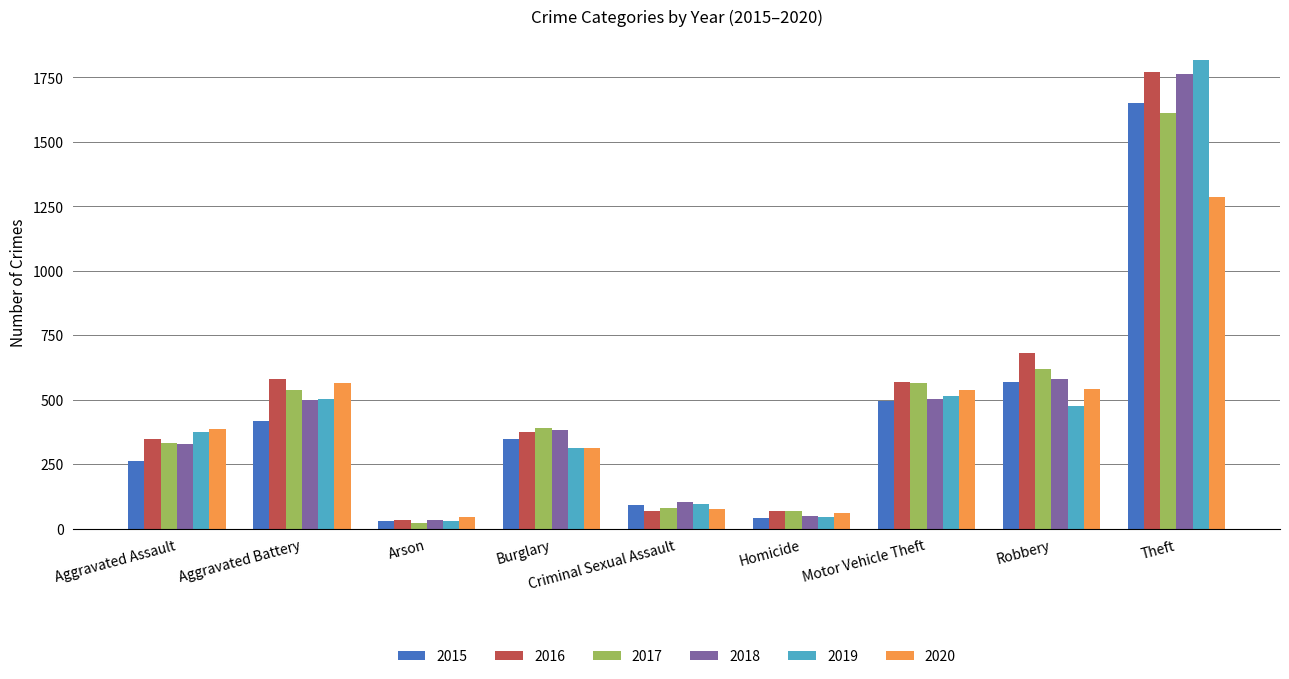

What is the spread (max minus min) of values at Burglary?

81